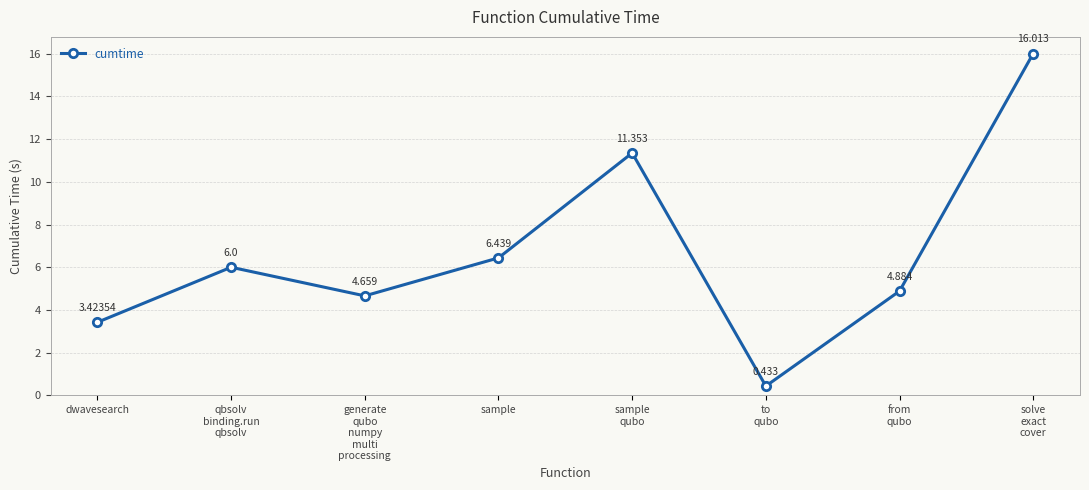

True or false: the data has more than 2 interior local peaks.

False